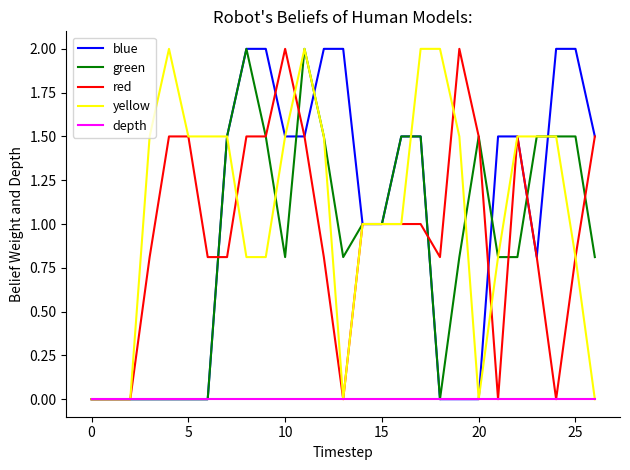

In blue, how many points are lower than both neighbors (excluding endpoints)?

1